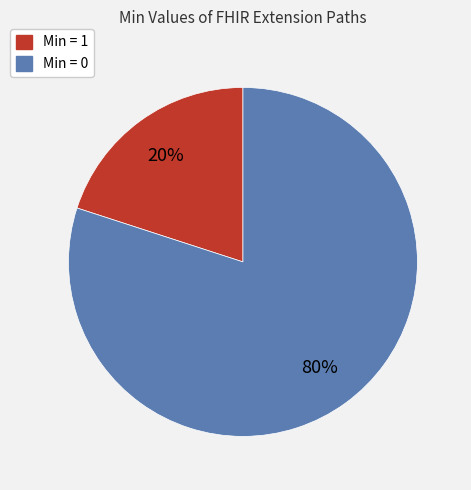

Which category accounts for the majority?

Min = 0